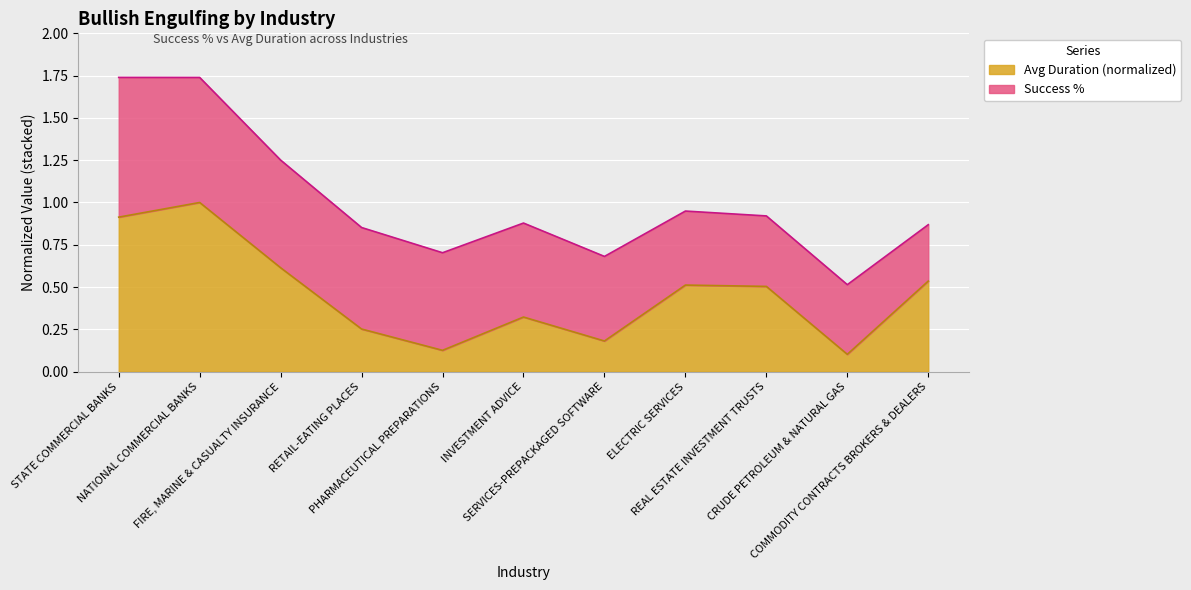

How many points are lower than both their immediate neighbors (excluding endpoints)?

3